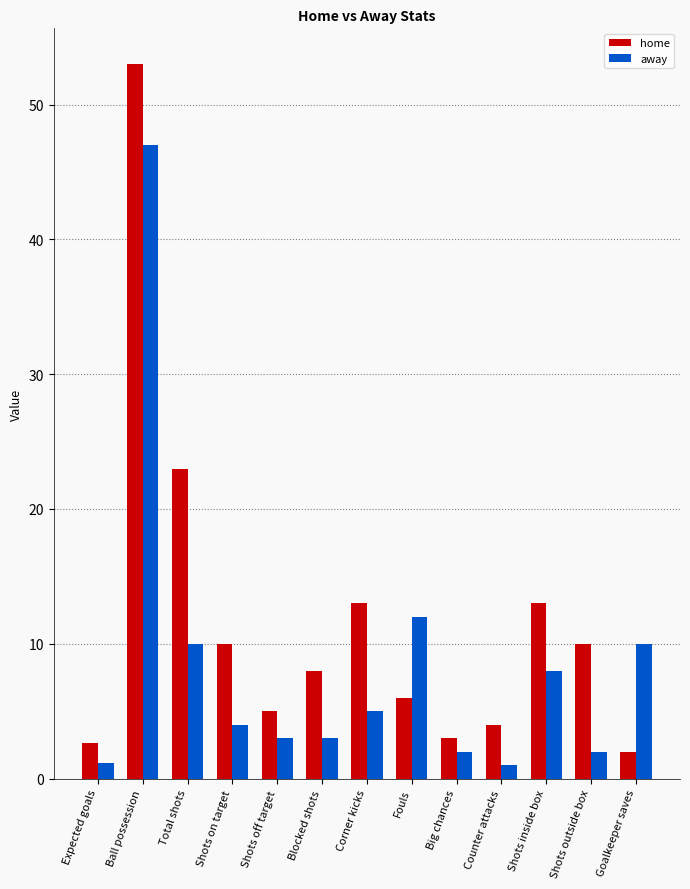

How many groups of bars are there?

13